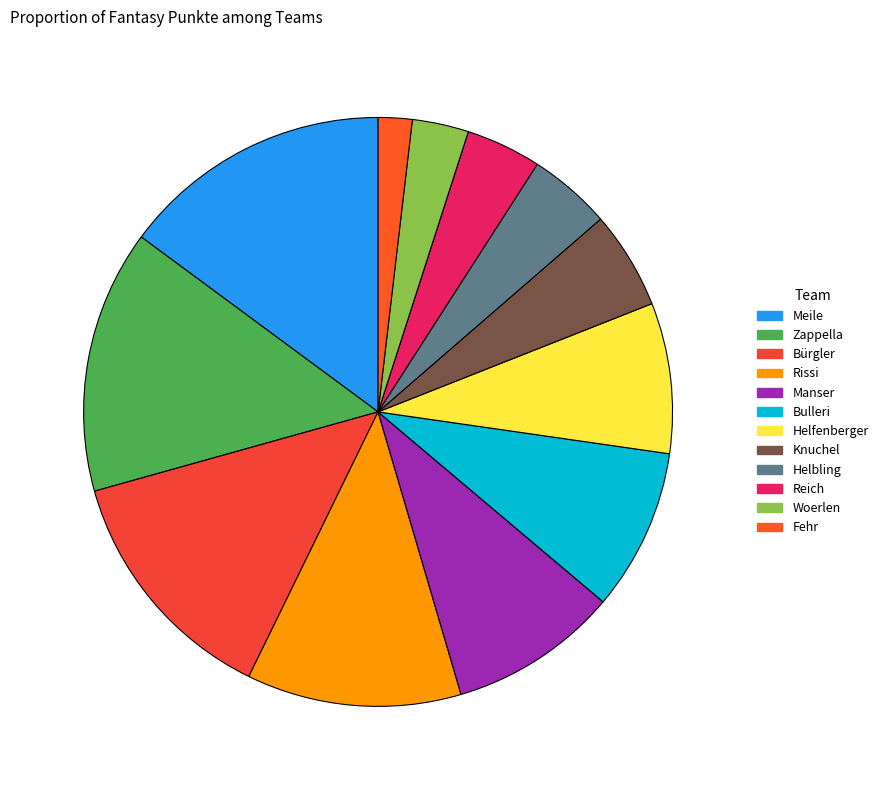

Count the number of slices in the pie.

12